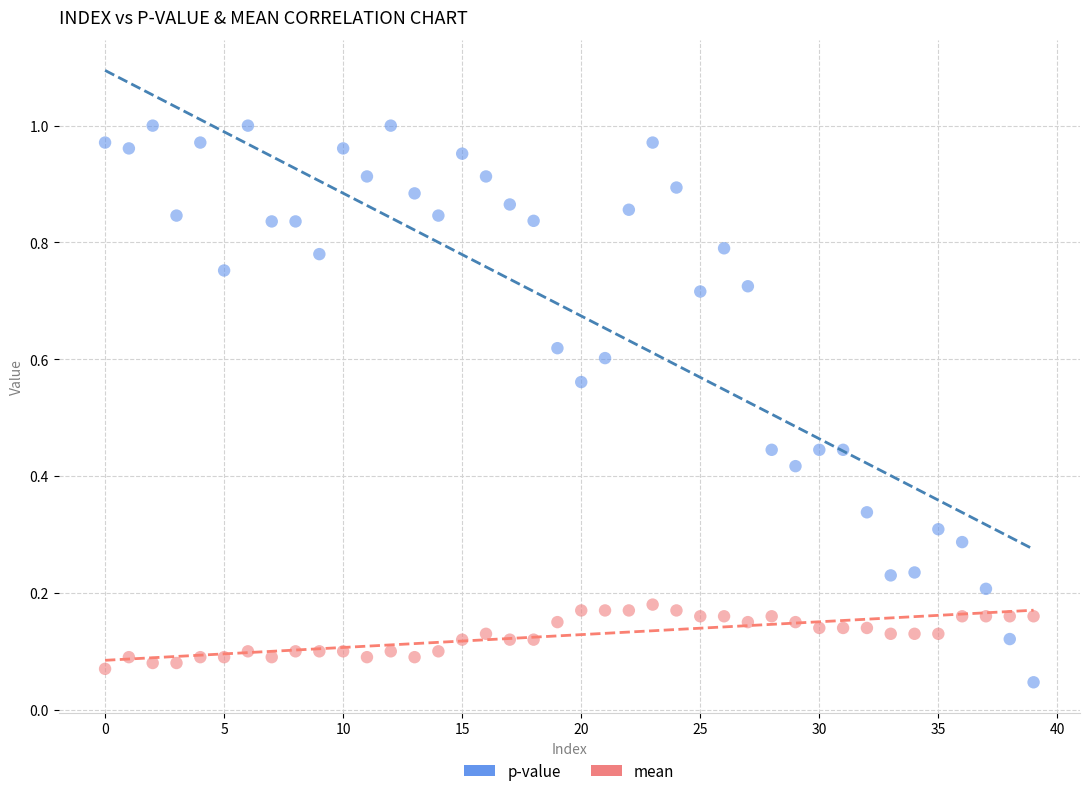

Which series has the widest spread of Y values?

p-value